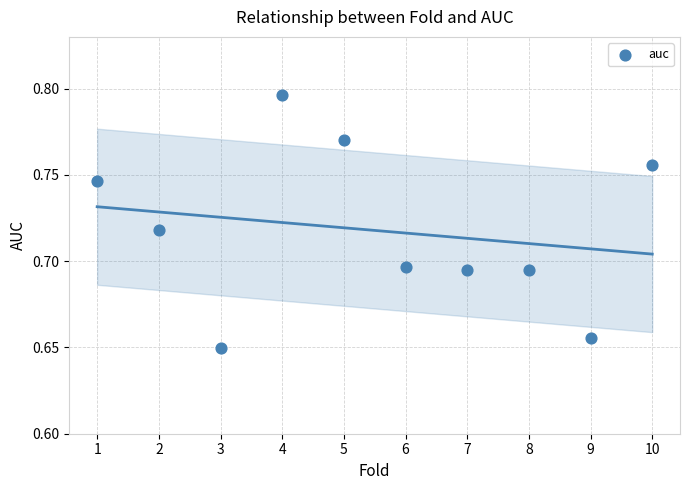

What is the range of X values (max minus min)?

9.0